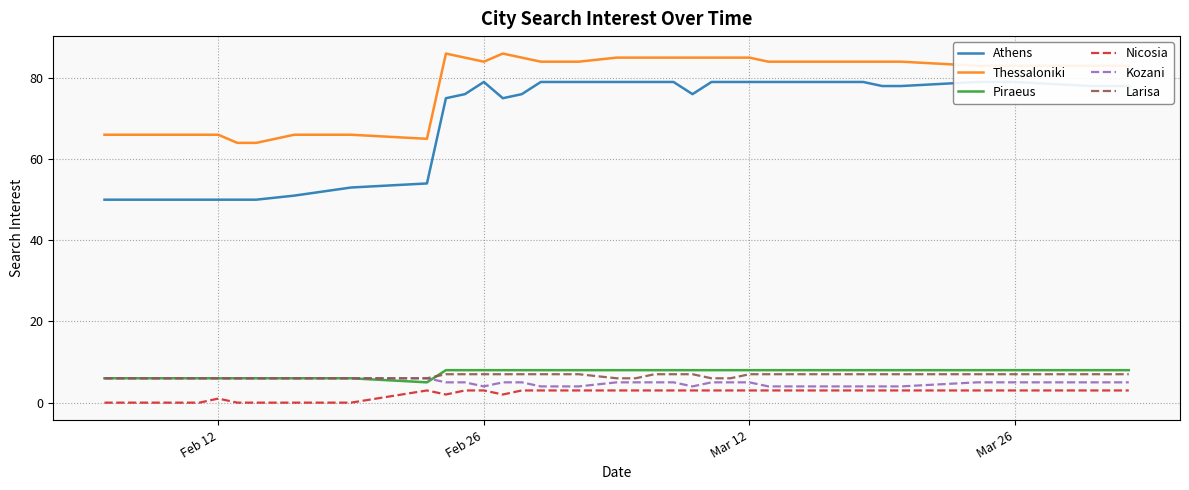

In Thessaloniki, how many points are higher than both neighbors (excluding endpoints)?

2